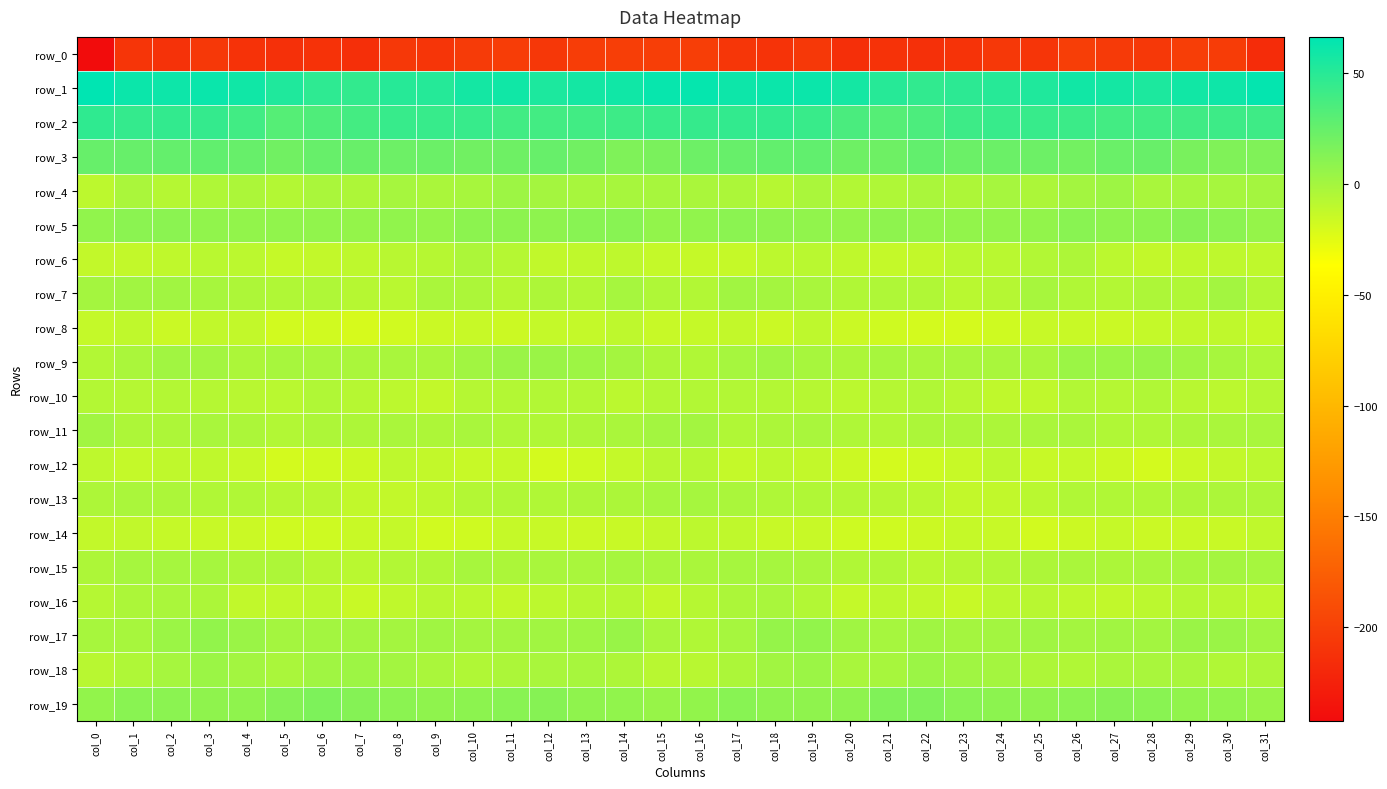

Which series has the largest total across all categories?

row_1